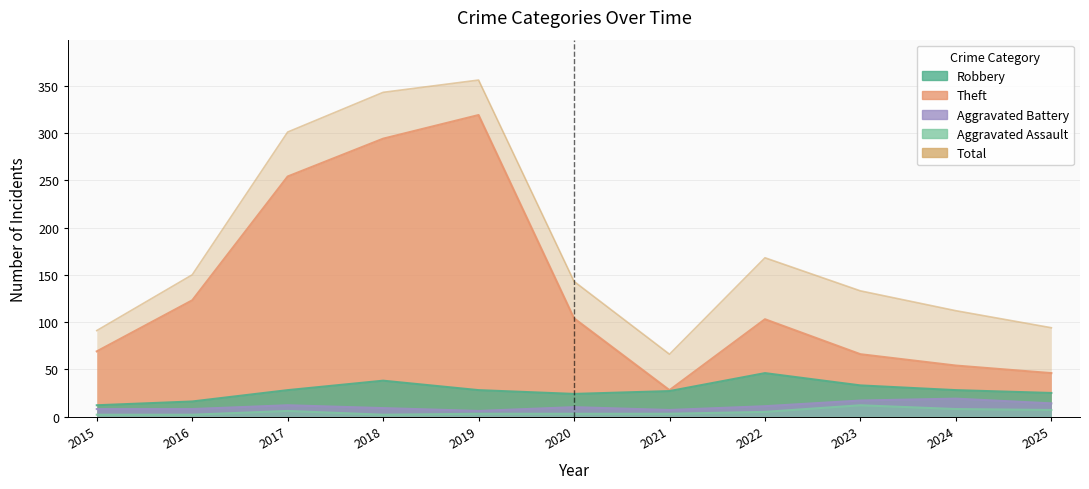

What is the value of the Theft point at the 1st from the left?

69